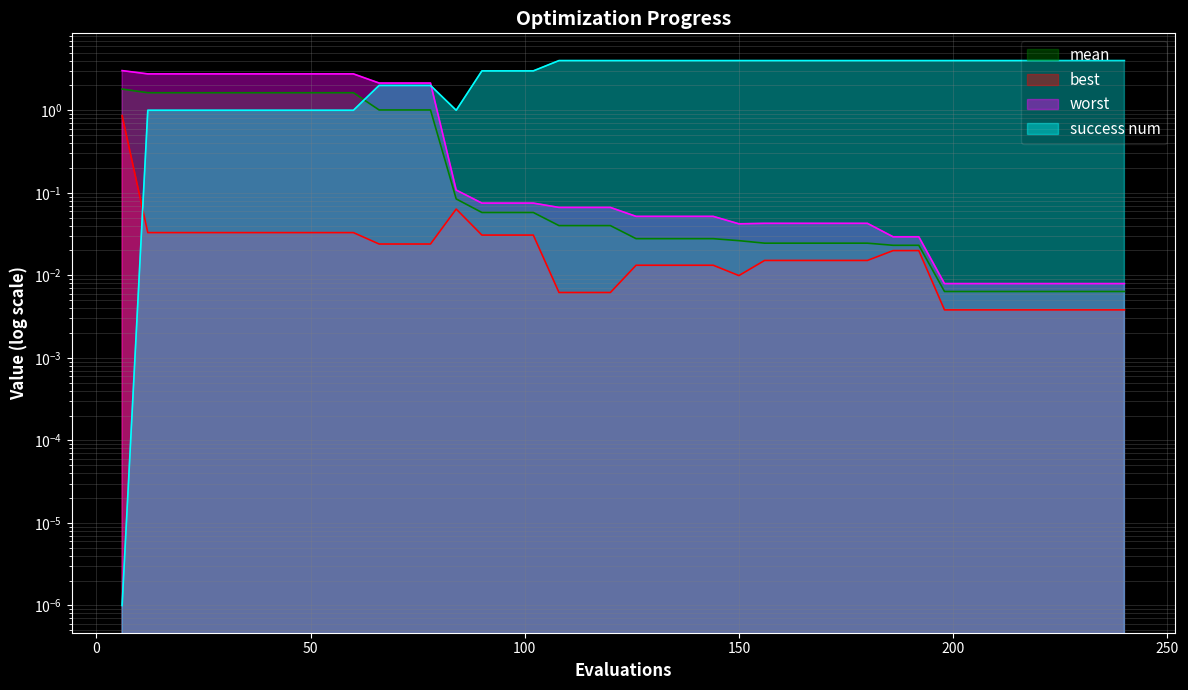

The mean series shows 0.3 at 10. True or false?

False